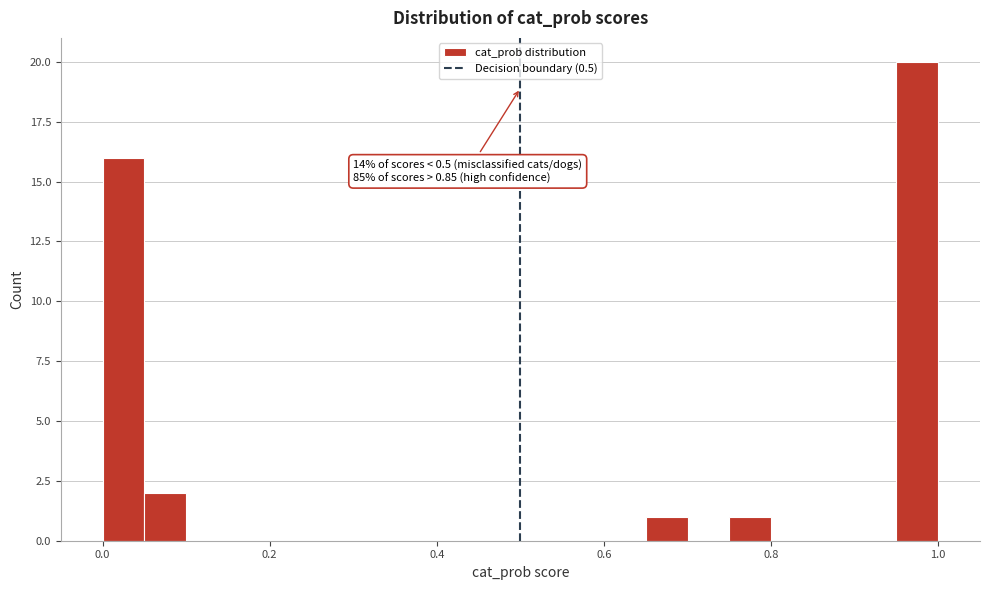

Read against the x-axis, roughly where is the centre of the tallest bar?

0.98